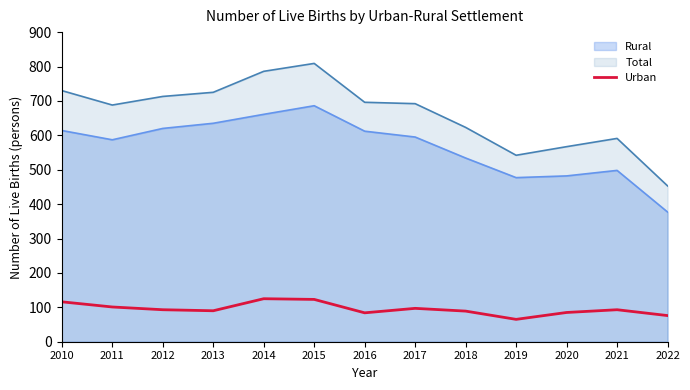

Is it true that the value at 2018 is 57?

False